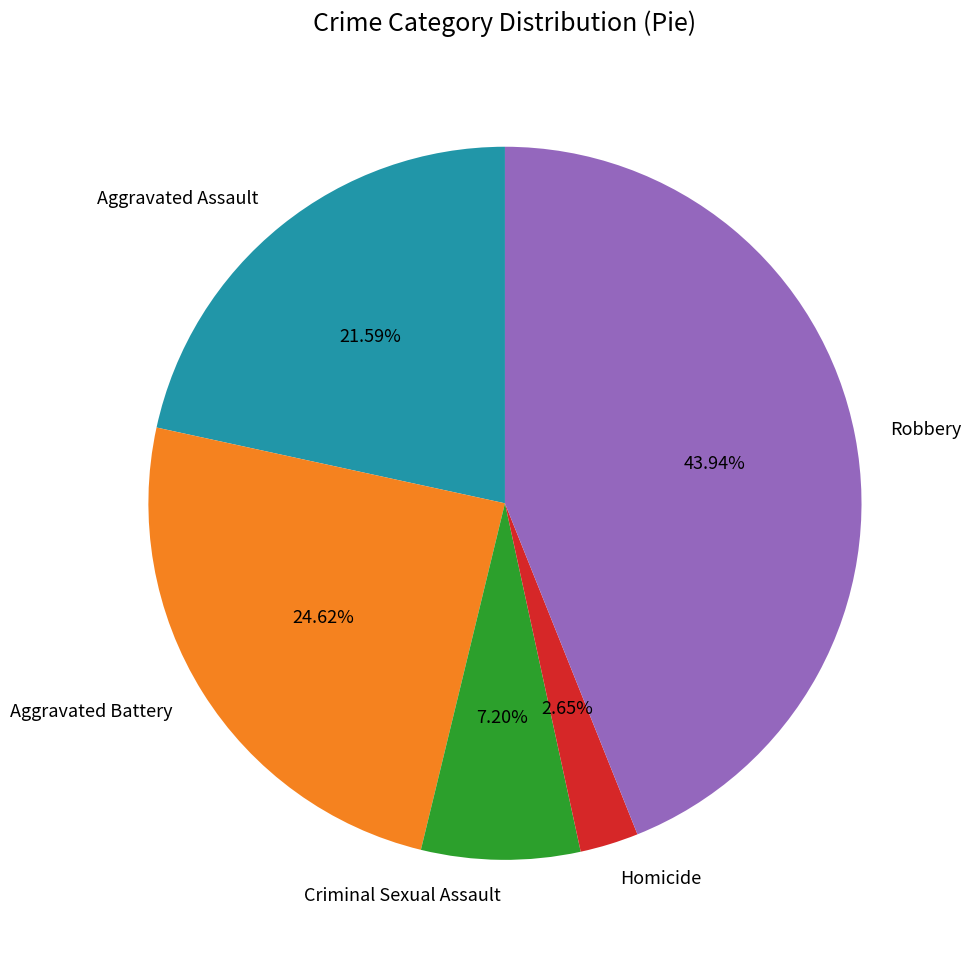

The Criminal Sexual Assault slice represents 7% of the pie. True or false?

True